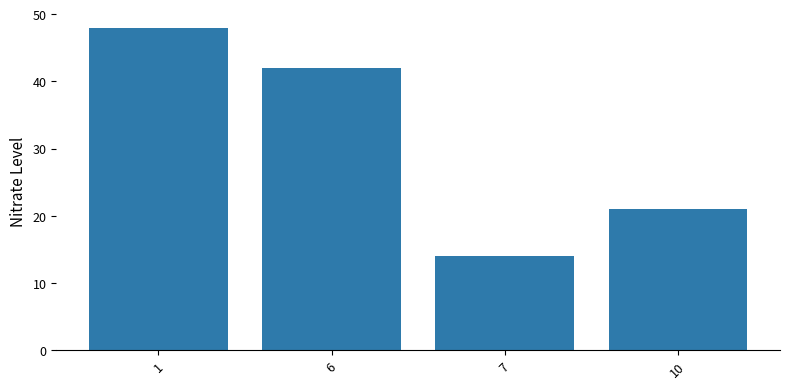

How many bars are there in total?

4